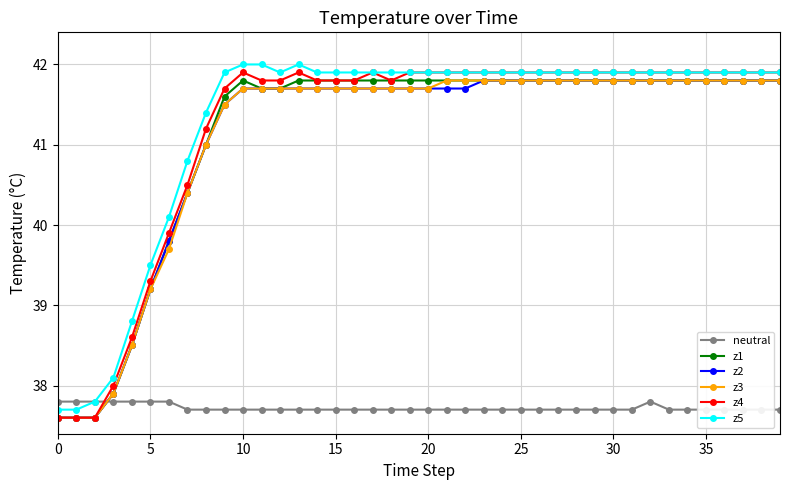

Reading left to right, transcribe all the data shown in this chart.

neutral: 37.8	37.8	37.8	37.8	37.8	37.8	37.8	37.7	37.7	37.7	37.7	37.7	37.7	37.7	37.7	37.7	37.7	37.7	37.7	37.7	37.7	37.7	37.7	37.7	37.7	37.7	37.7	37.7	37.7	37.7	37.7	37.7	37.8	37.7	37.7	37.7	37.7	37.7	37.7	37.7
z1: 37.6	37.6	37.6	37.9	38.5	39.2	39.8	40.4	41.0	41.6	41.8	41.7	41.7	41.8	41.8	41.8	41.8	41.8	41.8	41.8	41.8	41.8	41.8	41.8	41.8	41.8	41.8	41.8	41.8	41.8	41.8	41.8	41.8	41.8	41.8	41.8	41.8	41.8	41.8	41.8
z2: 37.6	37.6	37.6	37.9	38.5	39.2	39.8	40.4	41.0	41.5	41.7	41.7	41.7	41.7	41.7	41.7	41.7	41.7	41.7	41.7	41.7	41.7	41.7	41.8	41.8	41.8	41.8	41.8	41.8	41.8	41.8	41.8	41.8	41.8	41.8	41.8	41.8	41.8	41.8	41.8
z3: 37.6	37.6	37.6	37.9	38.5	39.2	39.7	40.4	41.0	41.5	41.7	41.7	41.7	41.7	41.7	41.7	41.7	41.7	41.7	41.7	41.7	41.8	41.8	41.8	41.8	41.8	41.8	41.8	41.8	41.8	41.8	41.8	41.8	41.8	41.8	41.8	41.8	41.8	41.8	41.8
z4: 37.6	37.6	37.6	38.0	38.6	39.3	39.9	40.5	41.2	41.7	41.9	41.8	41.8	41.9	41.8	41.8	41.8	41.9	41.8	41.9	41.9	41.9	41.9	41.9	41.9	41.9	41.9	41.9	41.9	41.9	41.9	41.9	41.9	41.9	41.9	41.9	41.9	41.9	41.9	41.9
z5: 37.7	37.7	37.8	38.1	38.8	39.5	40.1	40.8	41.4	41.9	42.0	42.0	41.9	42.0	41.9	41.9	41.9	41.9	41.9	41.9	41.9	41.9	41.9	41.9	41.9	41.9	41.9	41.9	41.9	41.9	41.9	41.9	41.9	41.9	41.9	41.9	41.9	41.9	41.9	41.9